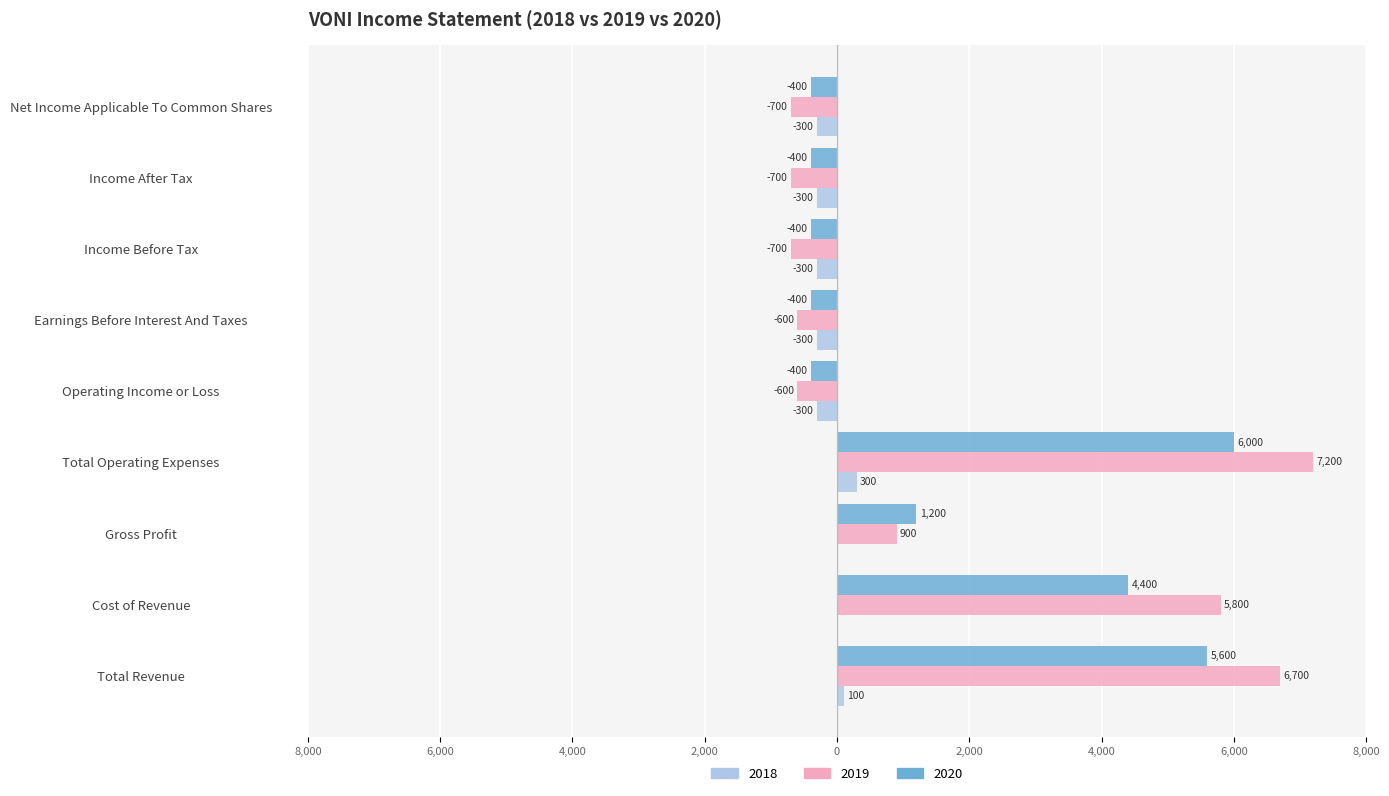

At which label does 2020 reach its minimum?

Operating Income or Loss